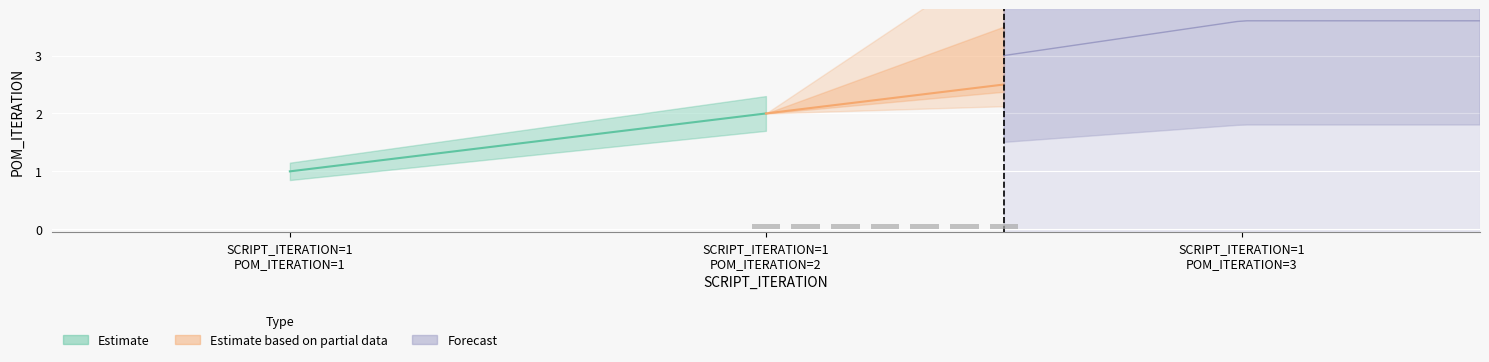

True or false: the data shows 1 at 1.

True